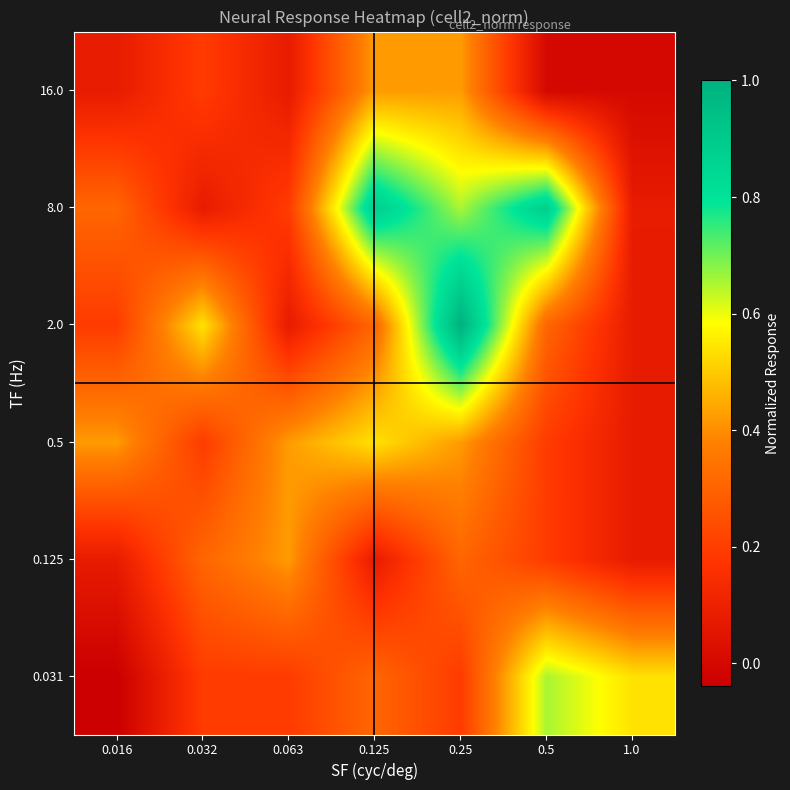

What is the difference between the highest and lowest values at 0.125?

0.8